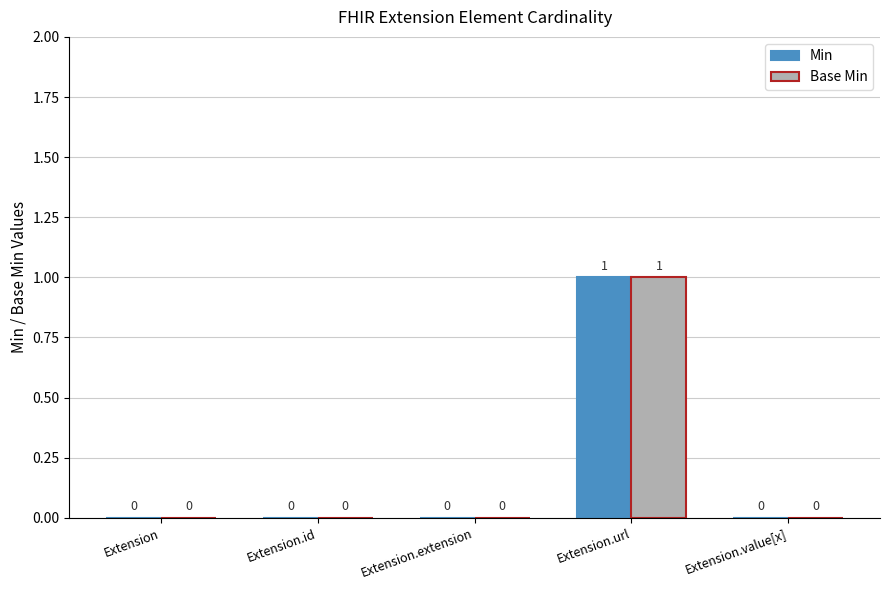

How many series are shown in this chart?

2